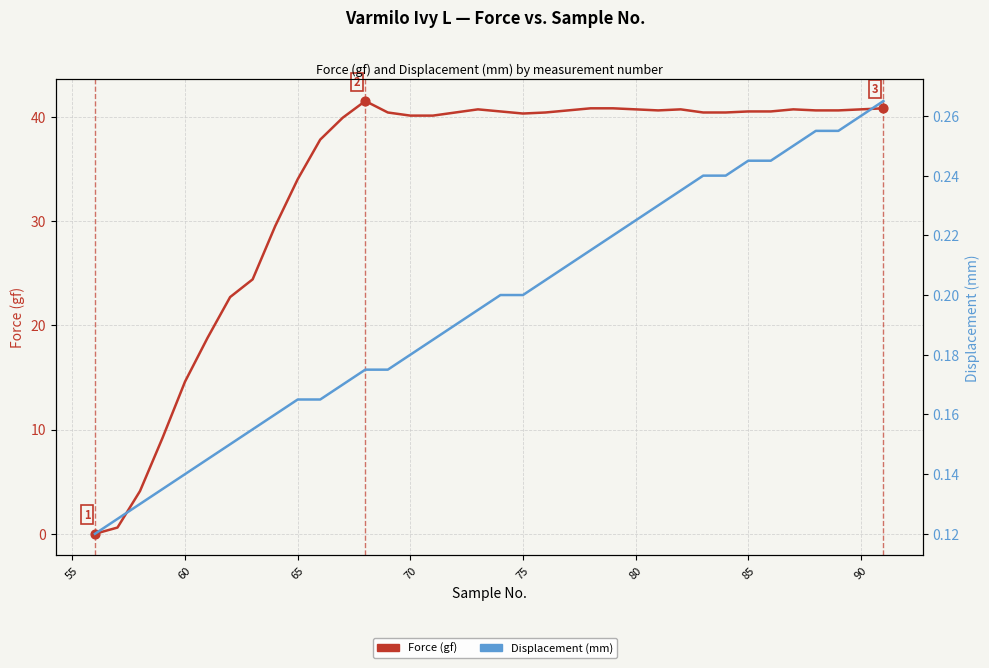

Which series has the largest total across all categories?

Force (gf)